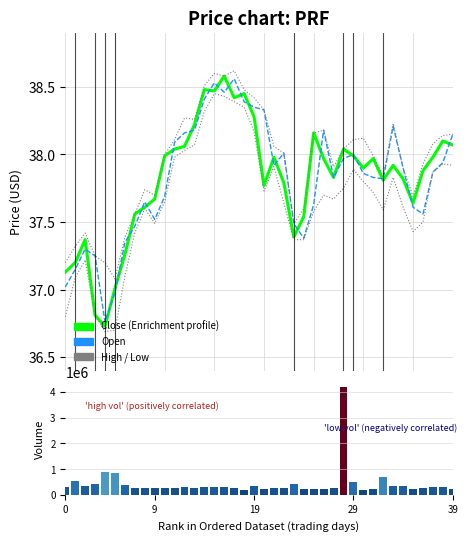

Which category has the highest value in the Open series?

17